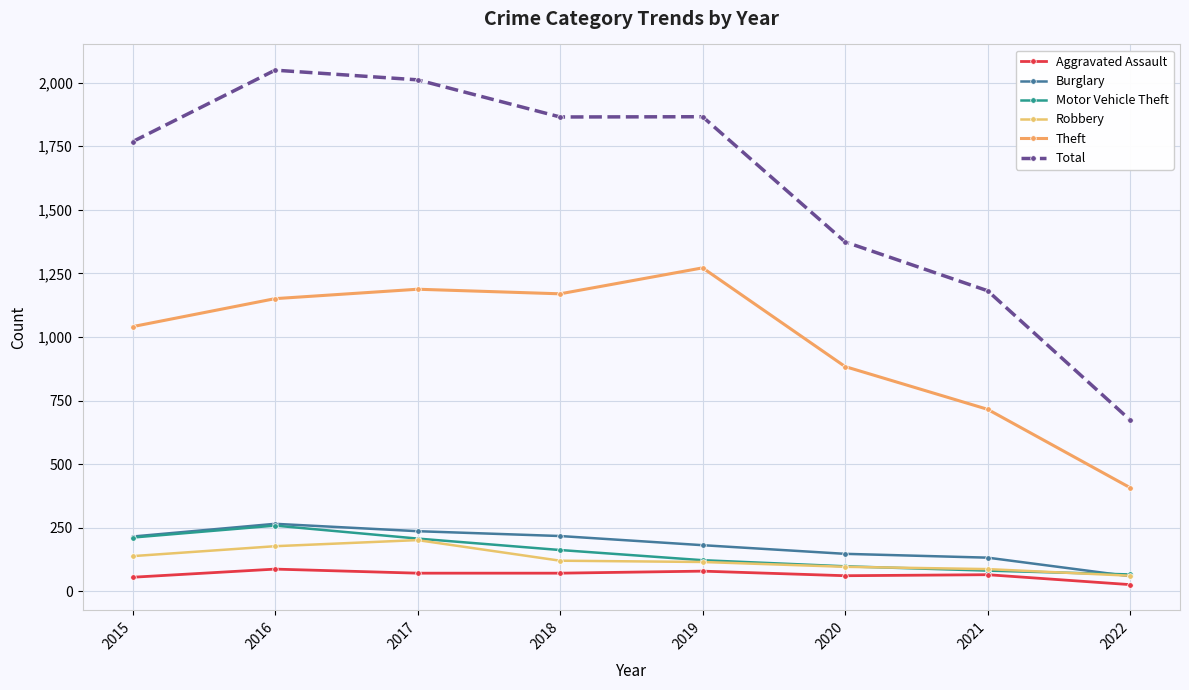

At how many categories does at least one series exceed 996?

7